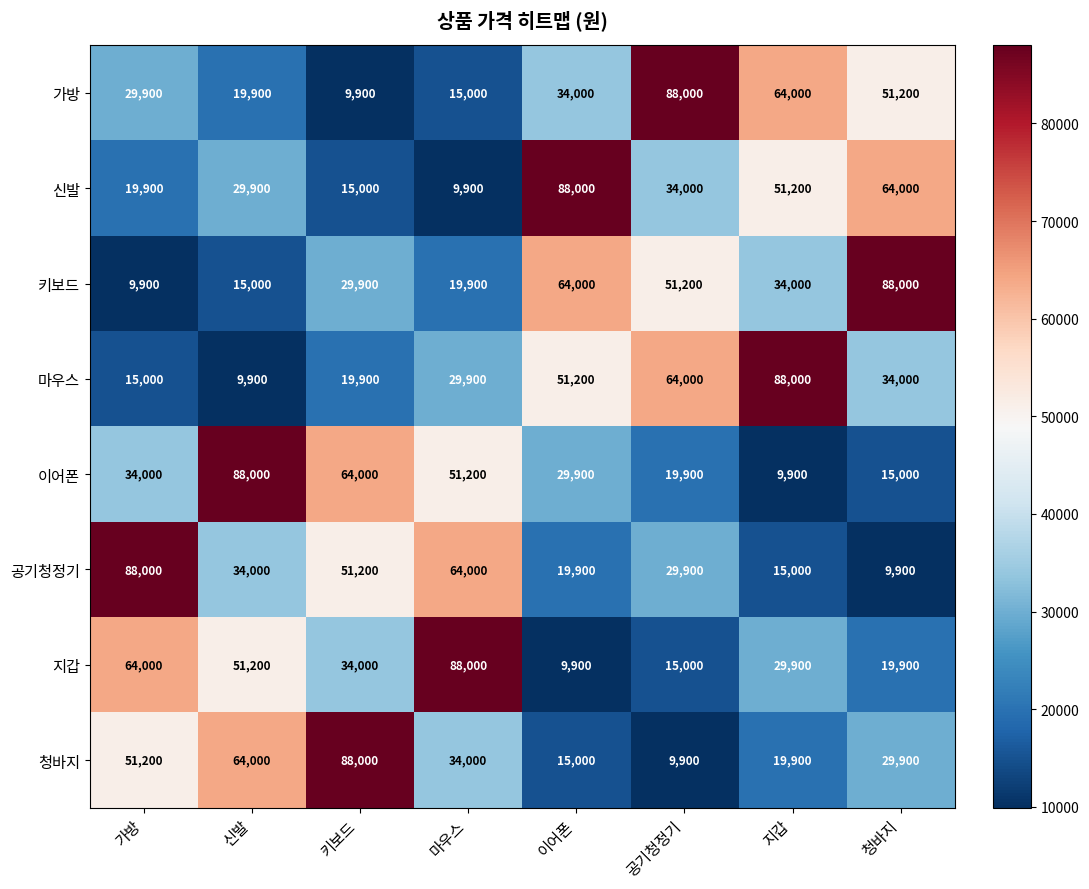

Which category has the highest value in the 청바지 series?

키보드